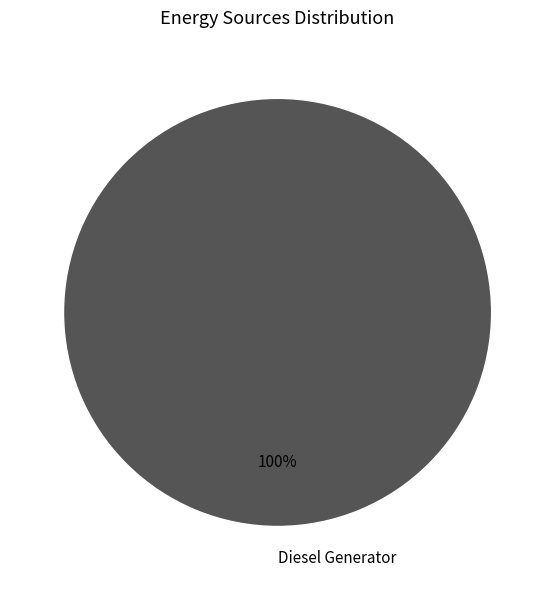

True or false: Diesel Generator accounts for 88% of the total.

False